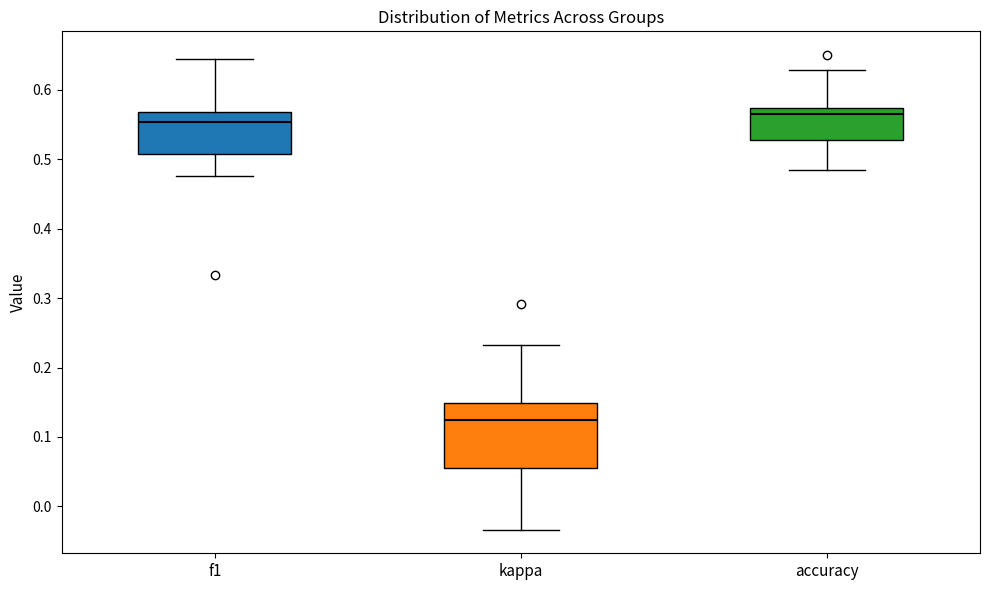

Where does the lower whisker of the box for kappa end on the y-axis? The values are not printed on the chart, so give them approximately, as read against the axis.

-0.03